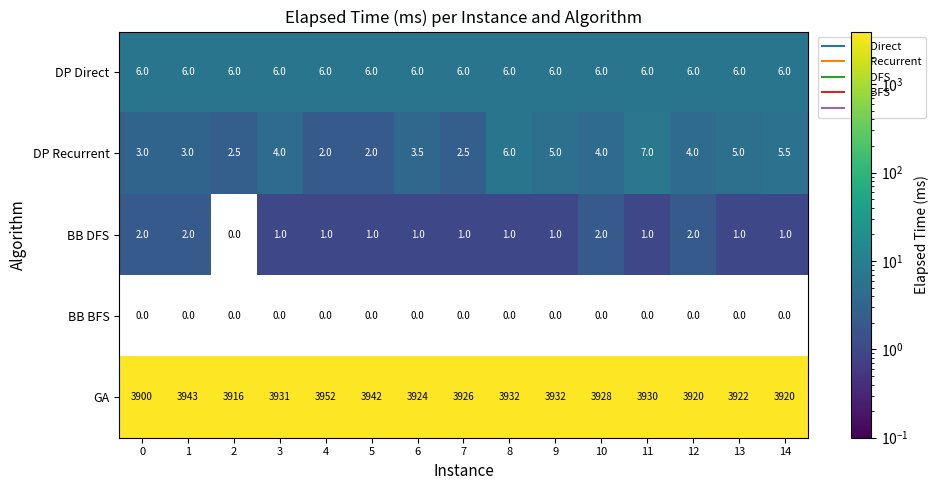

At which category does the chart reach its peak across all series?

4